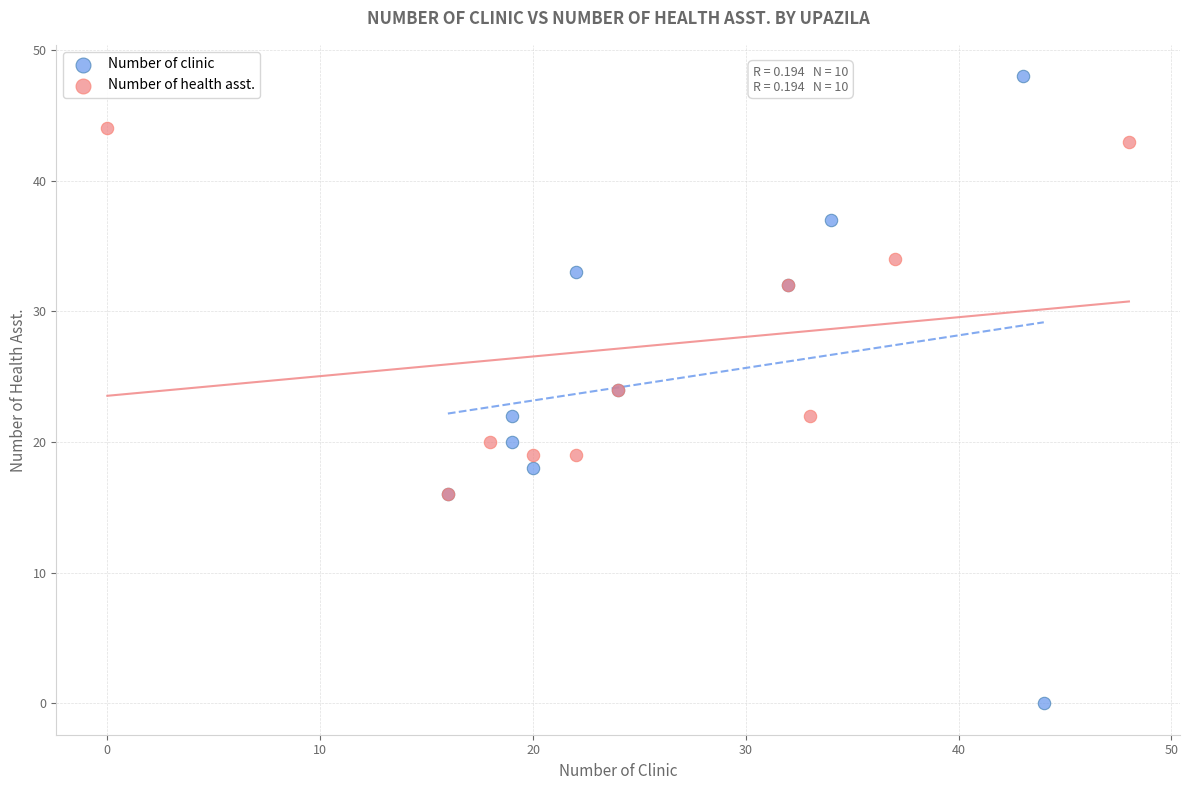

Which series contains the highest Y value?

Number of clinic